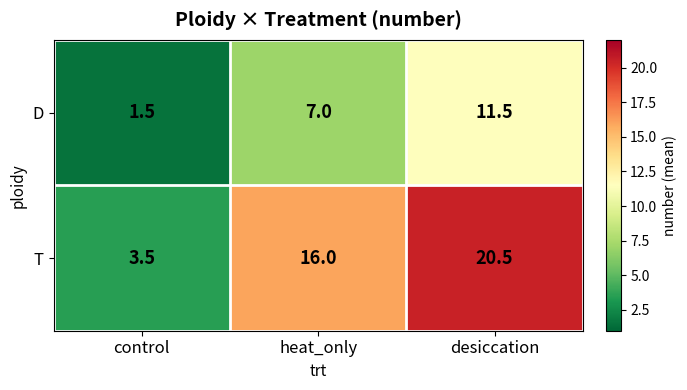

At control, list the series in order from largest to smallest.

T, D